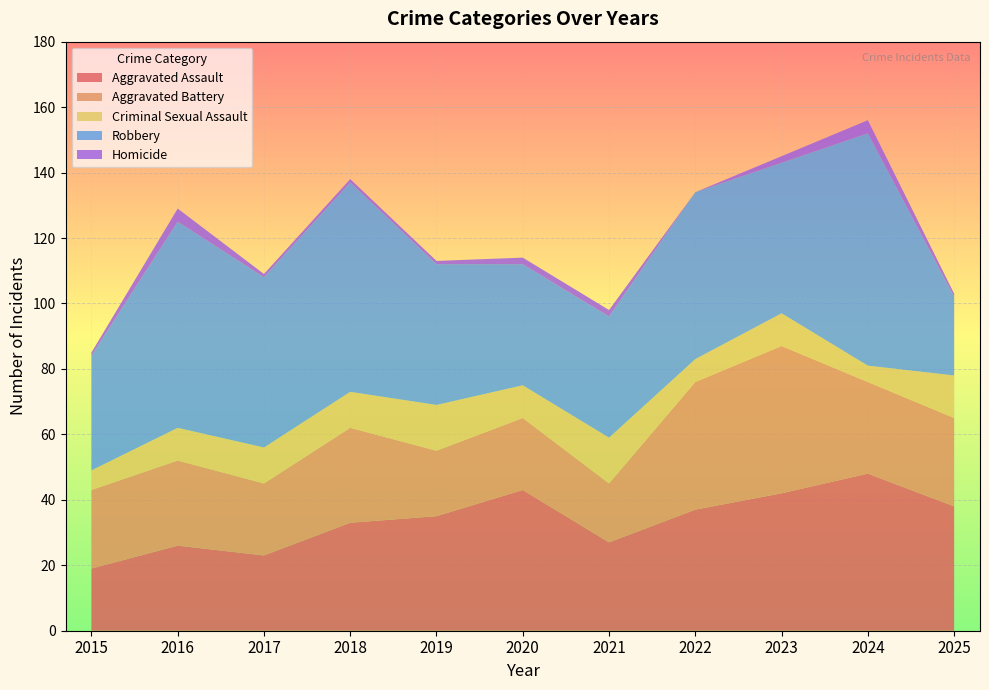

Reading right to left, what are all the values shown in this chart?

Aggravated Assault: 2025=38	2024=48	2023=42	2022=37	2021=27	2020=43	2019=35	2018=33	2017=23	2016=26	2015=19
Aggravated Battery: 2025=27	2024=28	2023=45	2022=39	2021=18	2020=22	2019=20	2018=29	2017=22	2016=26	2015=24
Criminal Sexual Assault: 2025=13	2024=5	2023=10	2022=7	2021=14	2020=10	2019=14	2018=11	2017=11	2016=10	2015=6
Robbery: 2025=24	2024=71	2023=46	2022=51	2021=37	2020=37	2019=43	2018=64	2017=52	2016=63	2015=35
Homicide: 2025=1	2024=4	2023=2	2022=0	2021=2	2020=2	2019=1	2018=1	2017=1	2016=4	2015=1